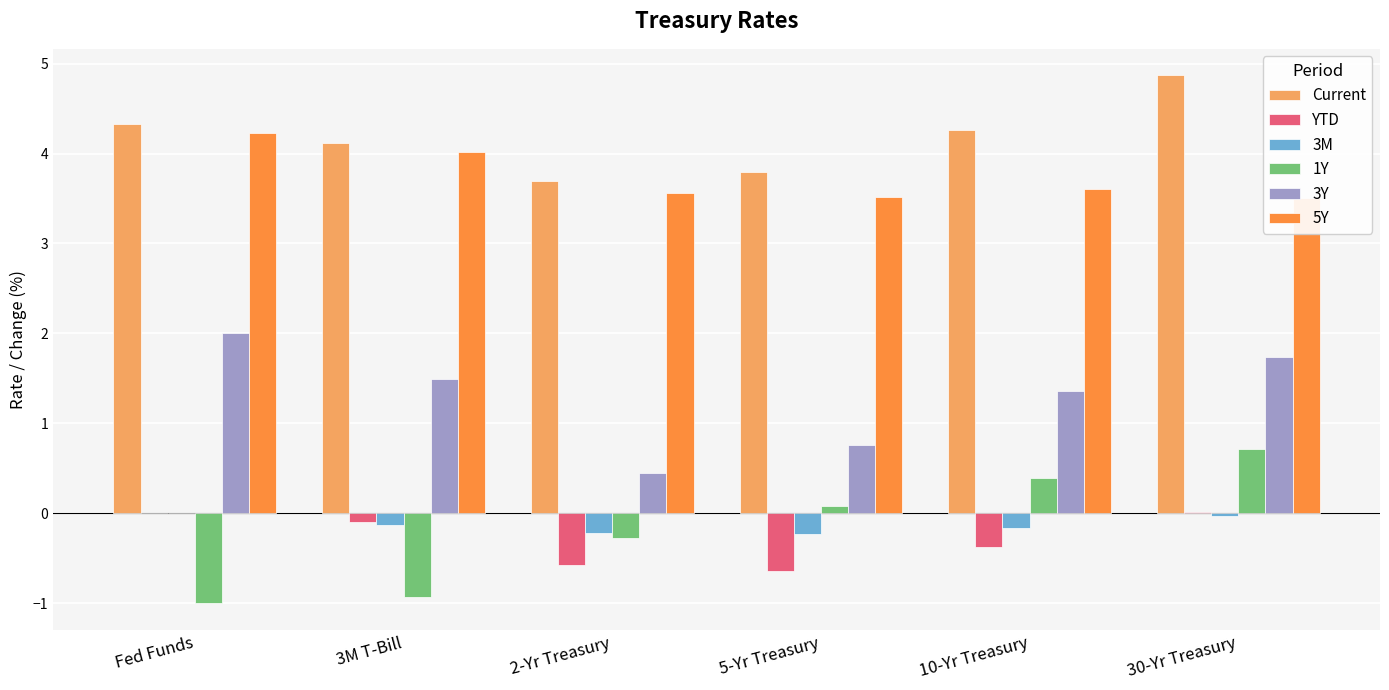

The value of 3Y at 30-Yr Treasury is 1.7. True or false?

True